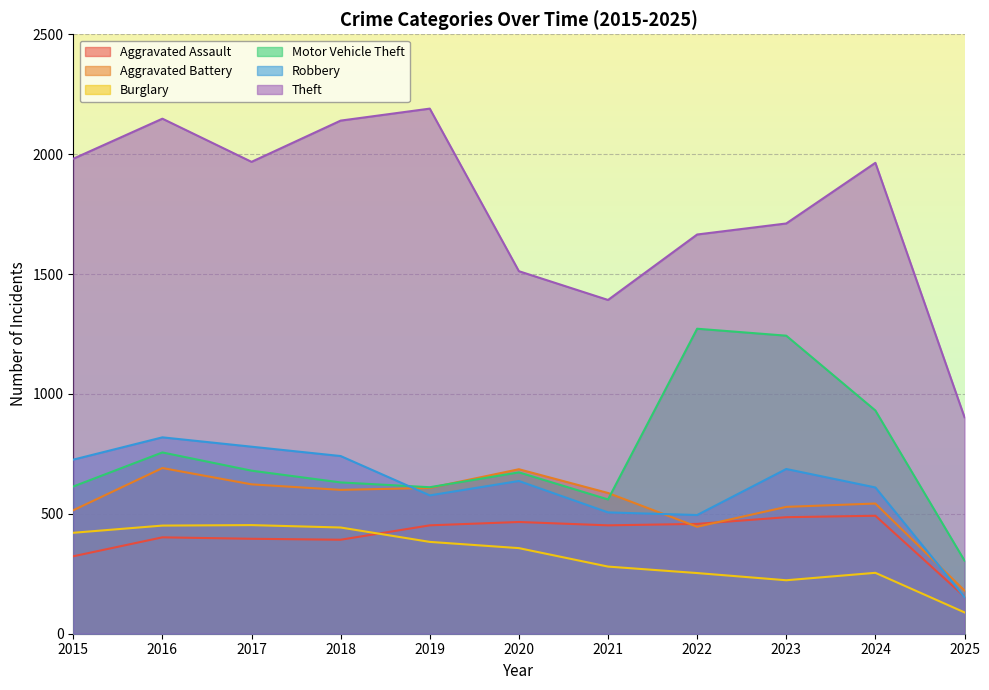

What is the smallest value displayed?

89